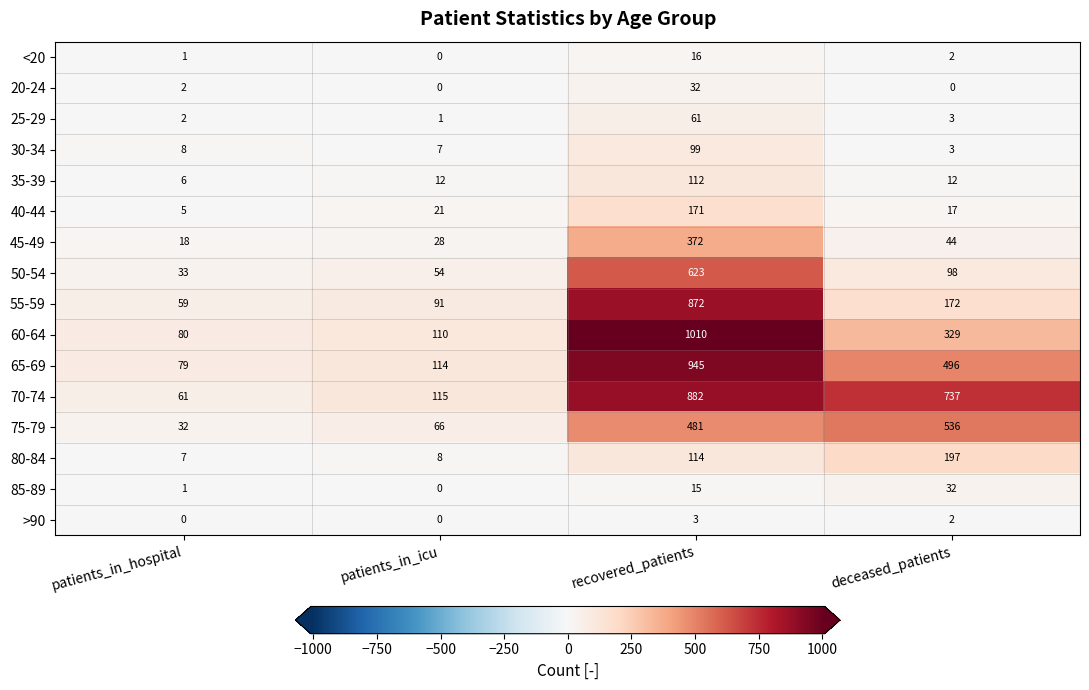

What is the total value across all series at patients_in_icu?

627